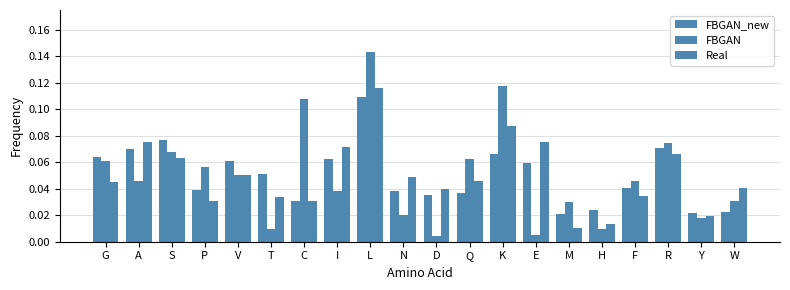

At how many categories does at least one series exceed 0?

20